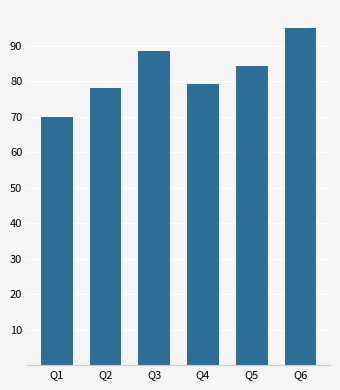

Which category has the lowest value across all series?

Q1